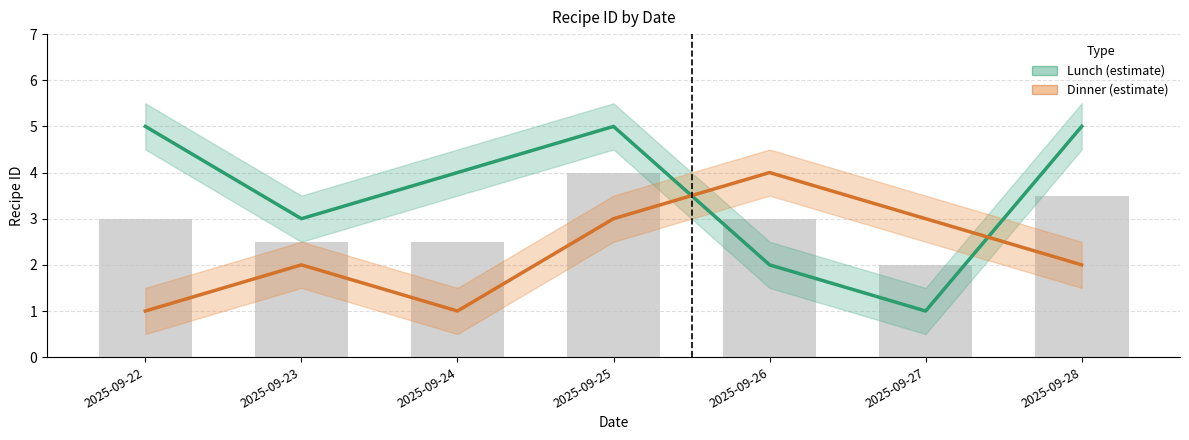

How many data points does each series have?

7